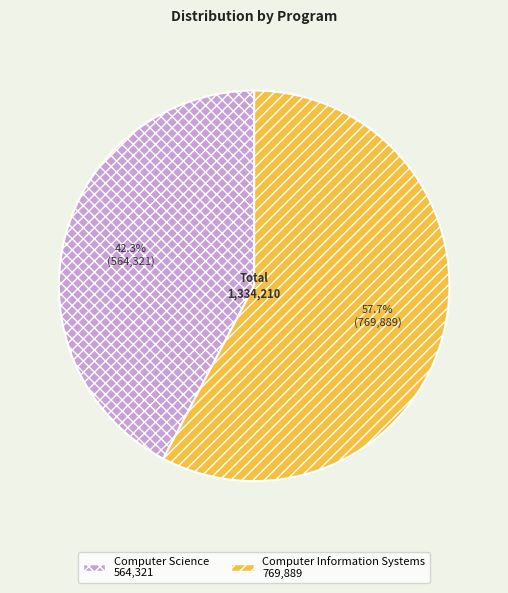

Count the number of slices in the pie.

2